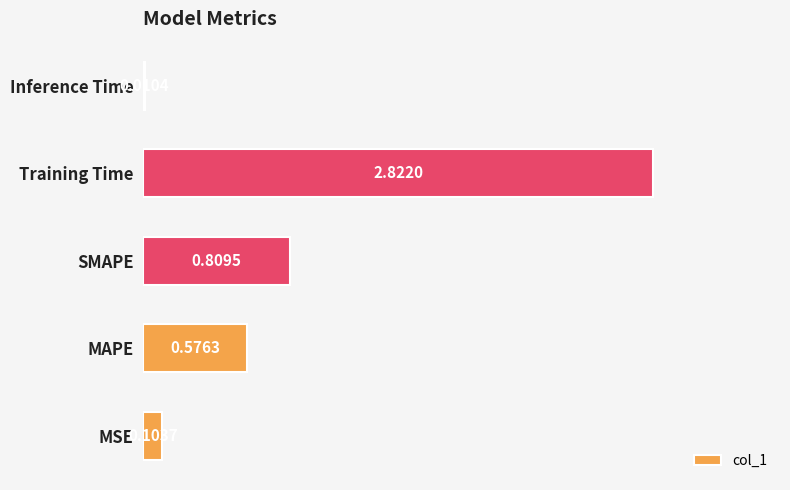

Which label corresponds to the largest value in the chart?

Training Time